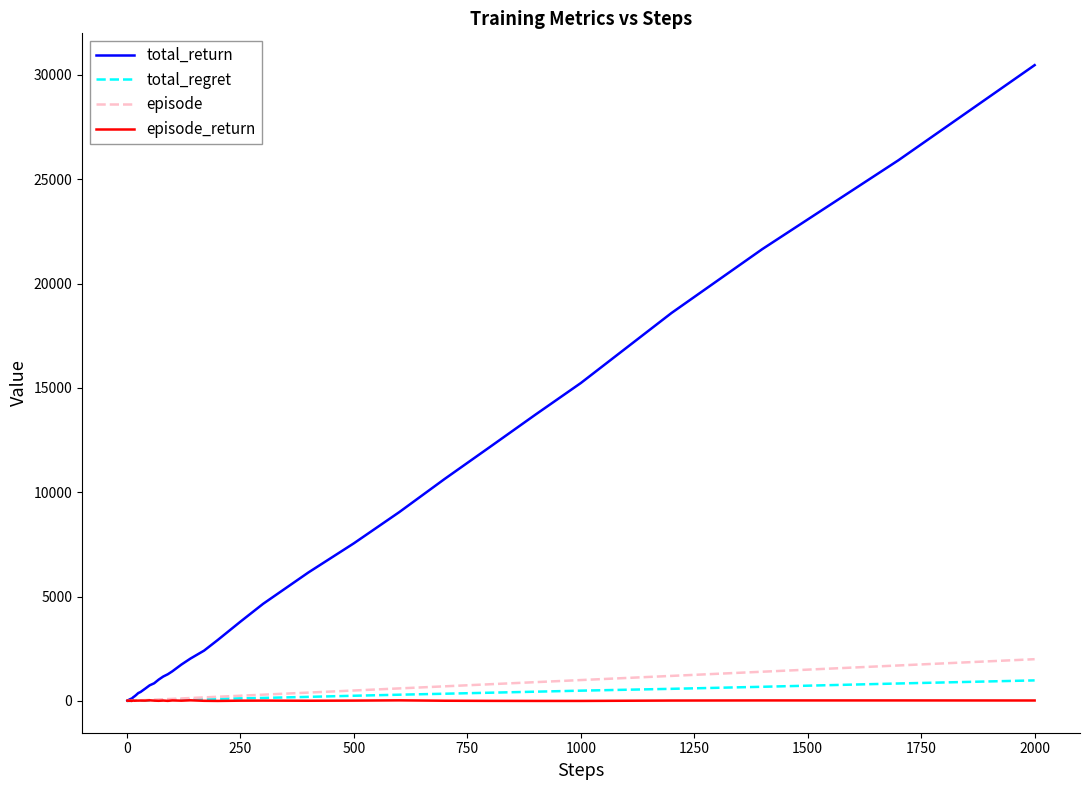

What are all the series names shown in the legend?

total_return, total_regret, episode, episode_return